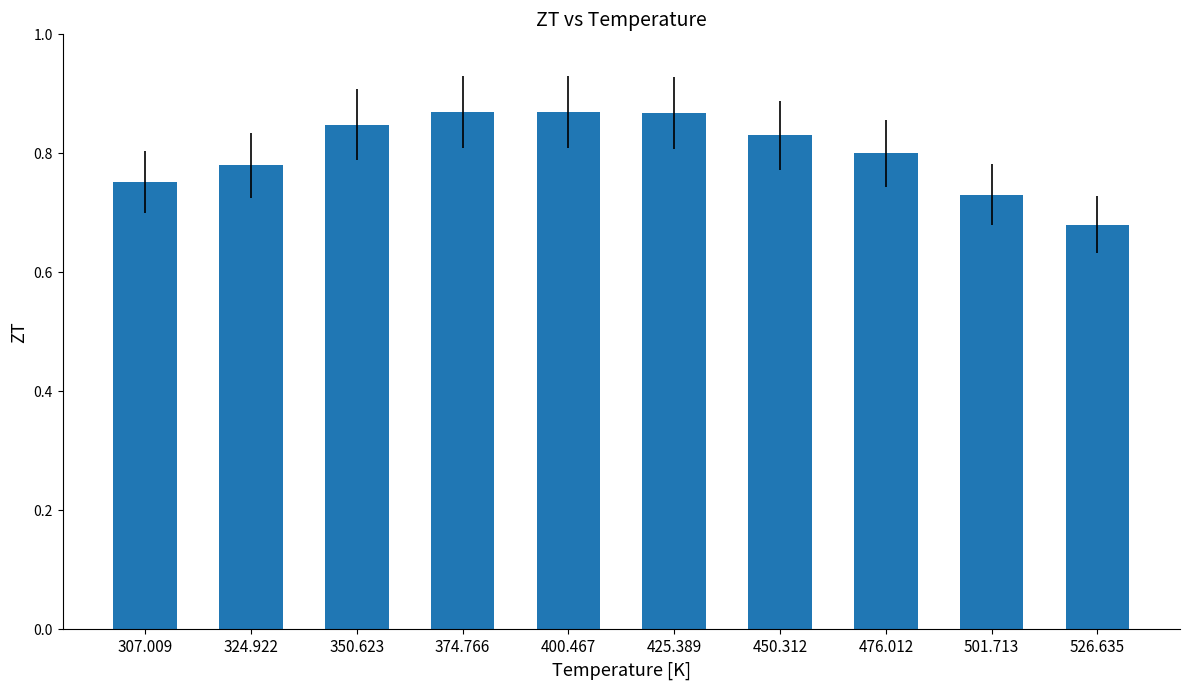

What is the sum of the values at 400.467 and 501.713?

1.6